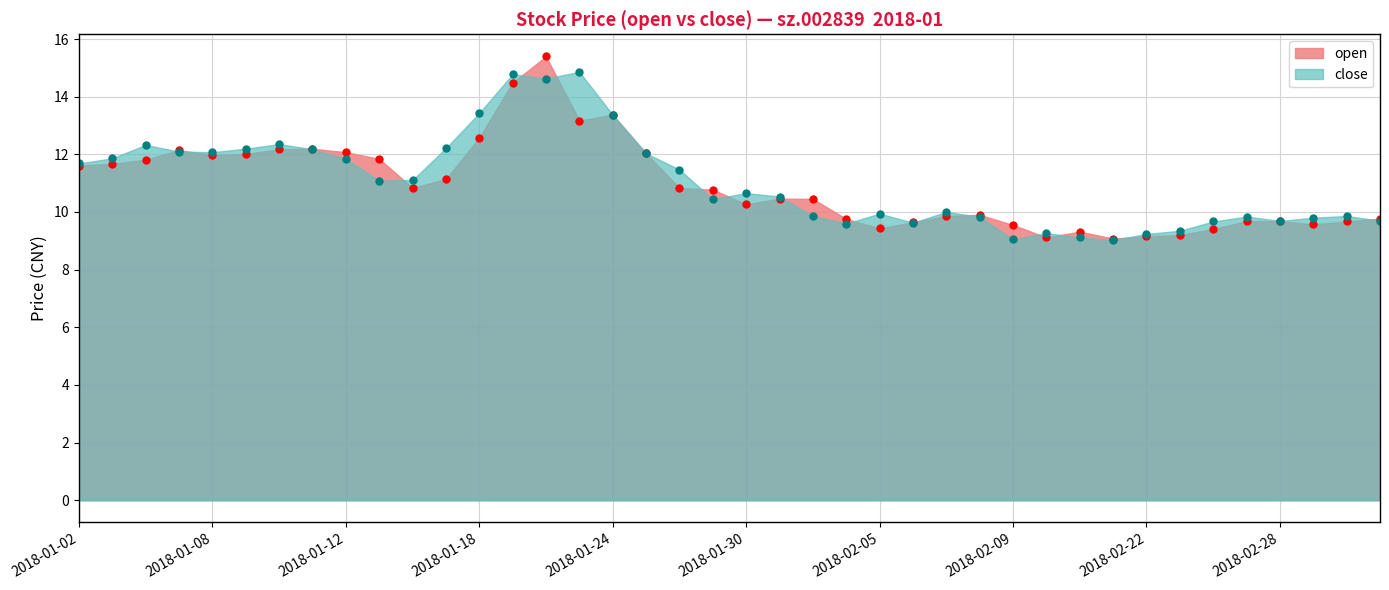

True or false: open has a value of 27.7 at 2018-01-22.

False